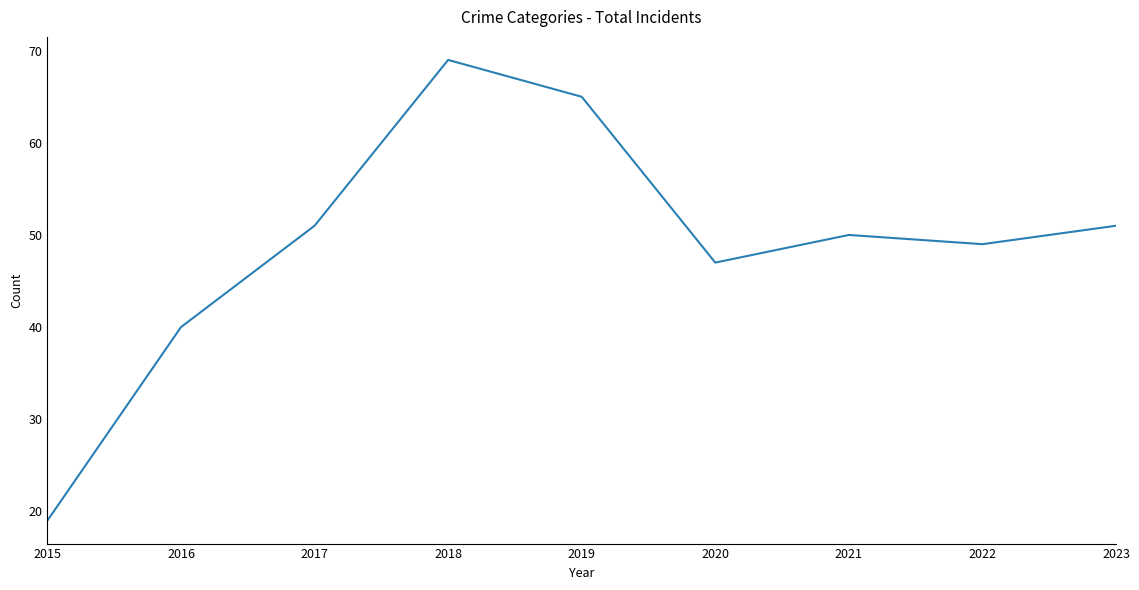

What is the approximate value at 2021, to the nearest 5?

50